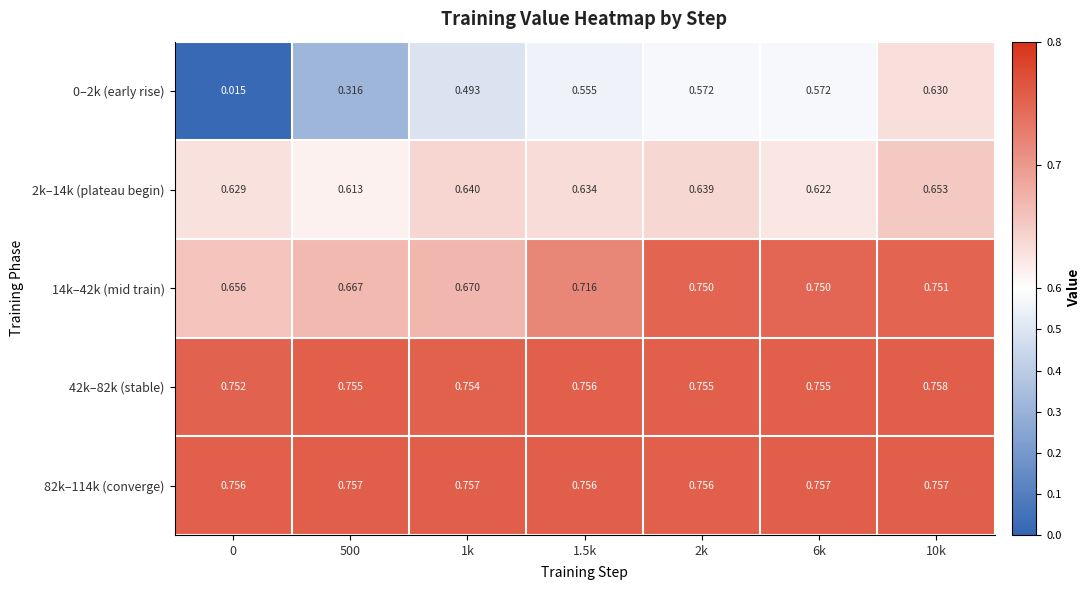

How many series are shown in this chart?

5